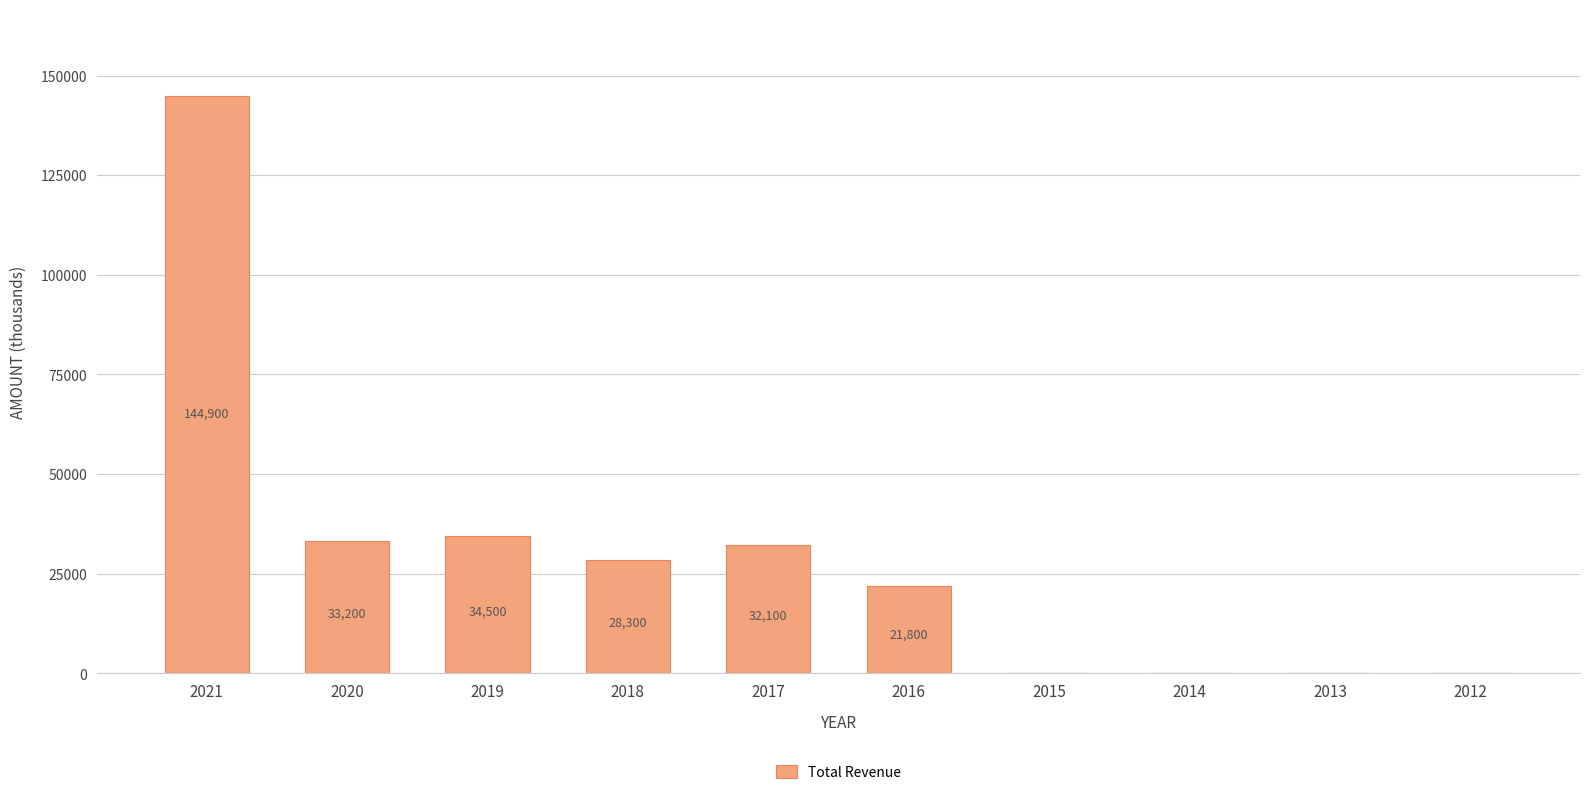

Where does the data first go above 28300?

2021